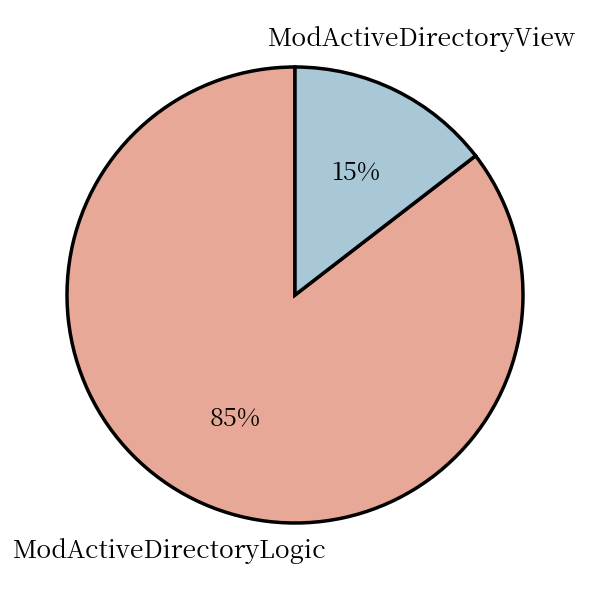

Which has a higher value, ModActiveDirectoryView or ModActiveDirectoryLogic?

ModActiveDirectoryLogic